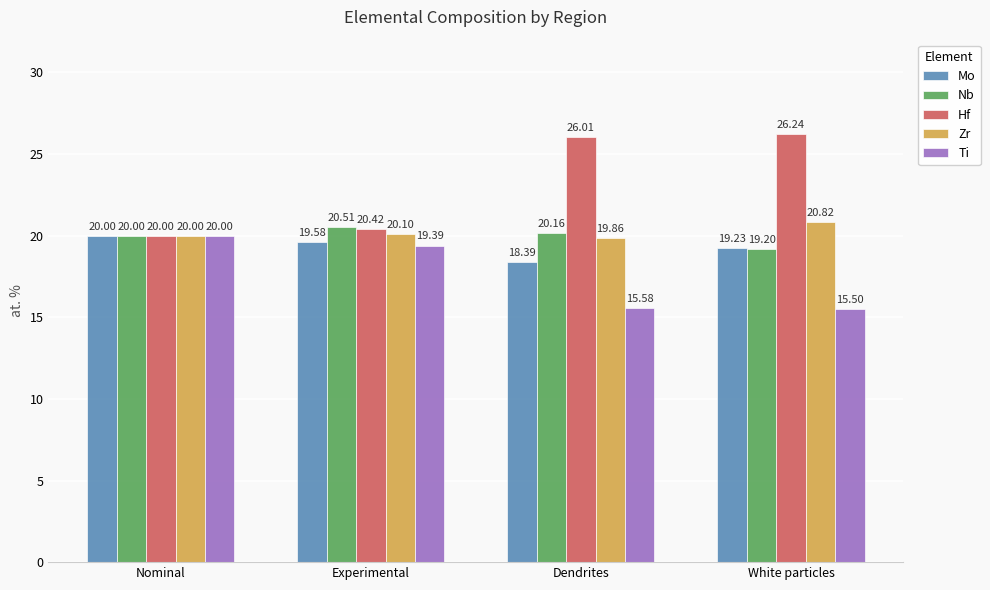

True or false: Hf has a value of 38.9 at Dendrites.

False